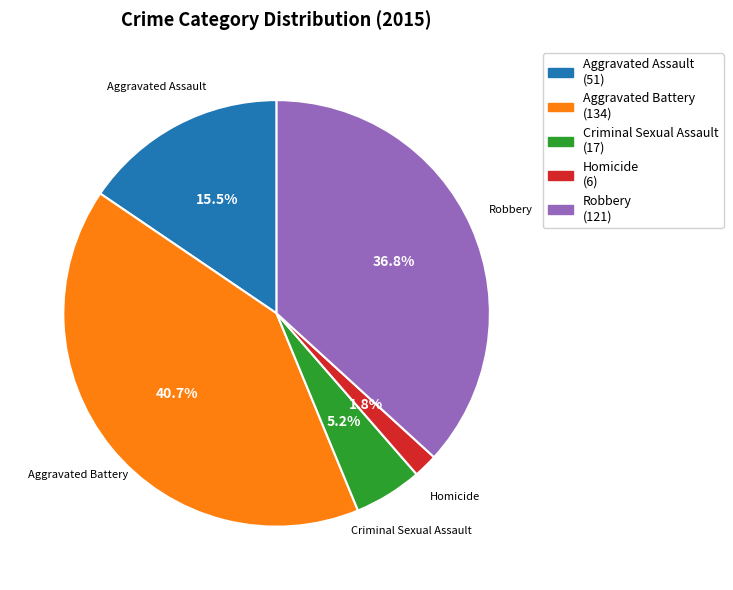

What percentage is NOT represented by Homicide?

98.2%